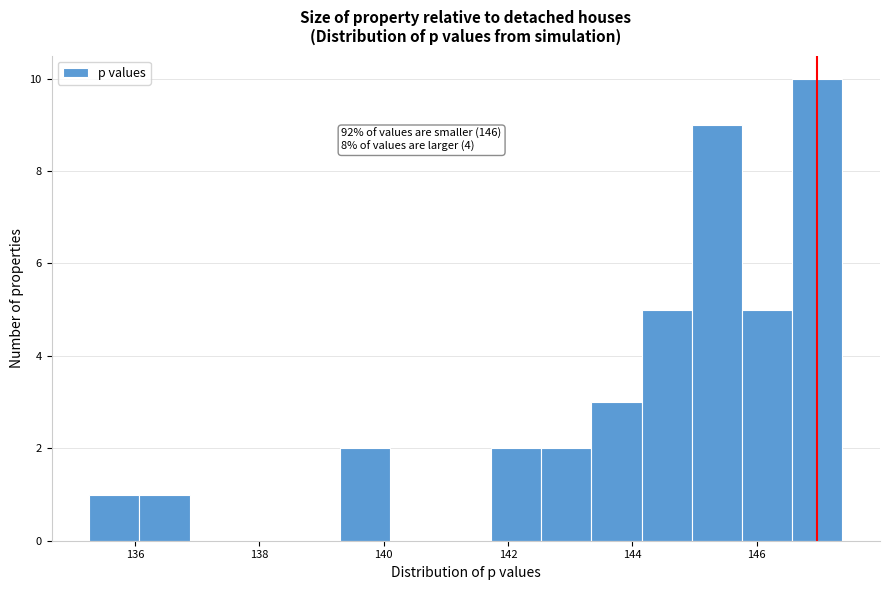

Over which range of the x-axis is the bar tallest?

146.6 to 147.4